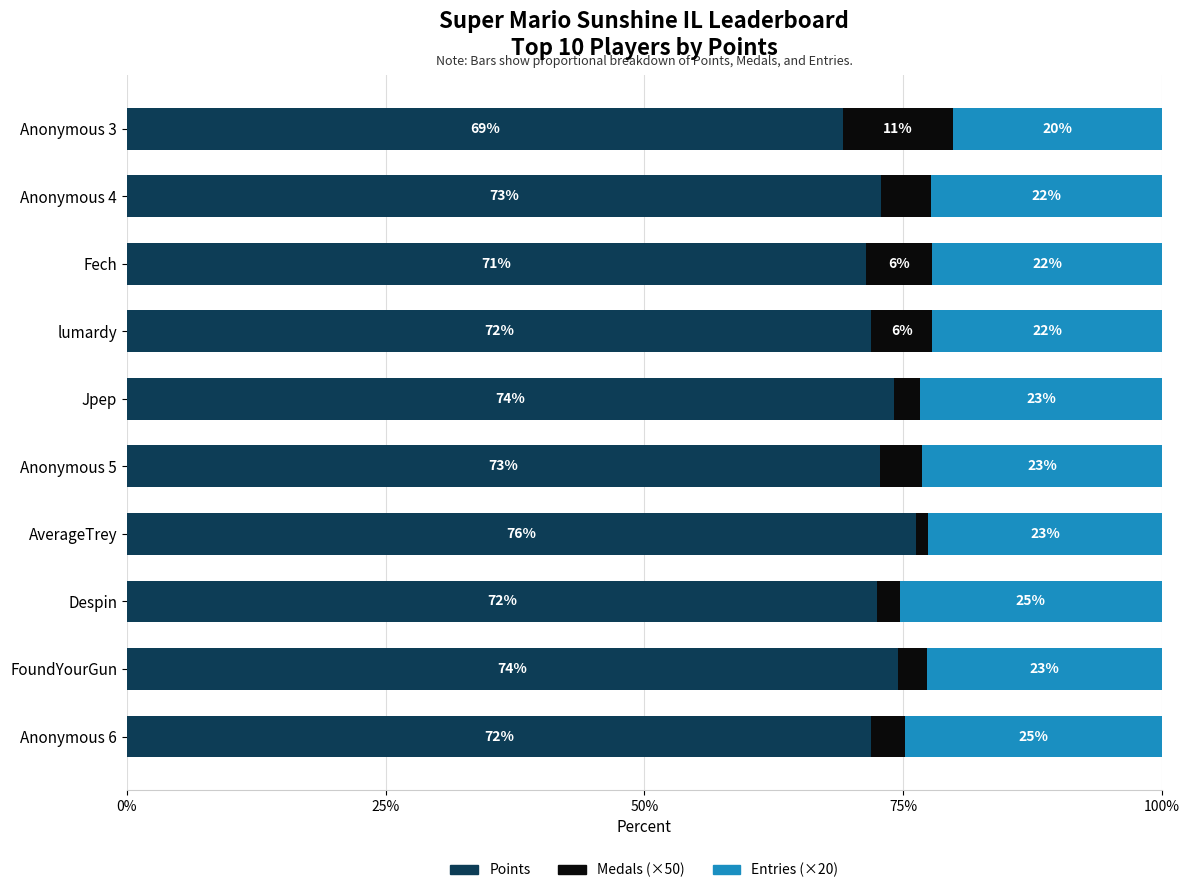

Reading left to right, extract all data points from this chart.

Points: 69.2	72.8	71.4	71.9	74.1	72.7	76.3	72.5	74.5	71.9
Medals (x50): 10.6	4.8	6.3	5.9	2.6	4.1	1.2	2.2	2.8	3.3
Entries (x20): 20.2	22.3	22.2	22.2	23.3	23.2	22.6	25.3	22.7	24.8